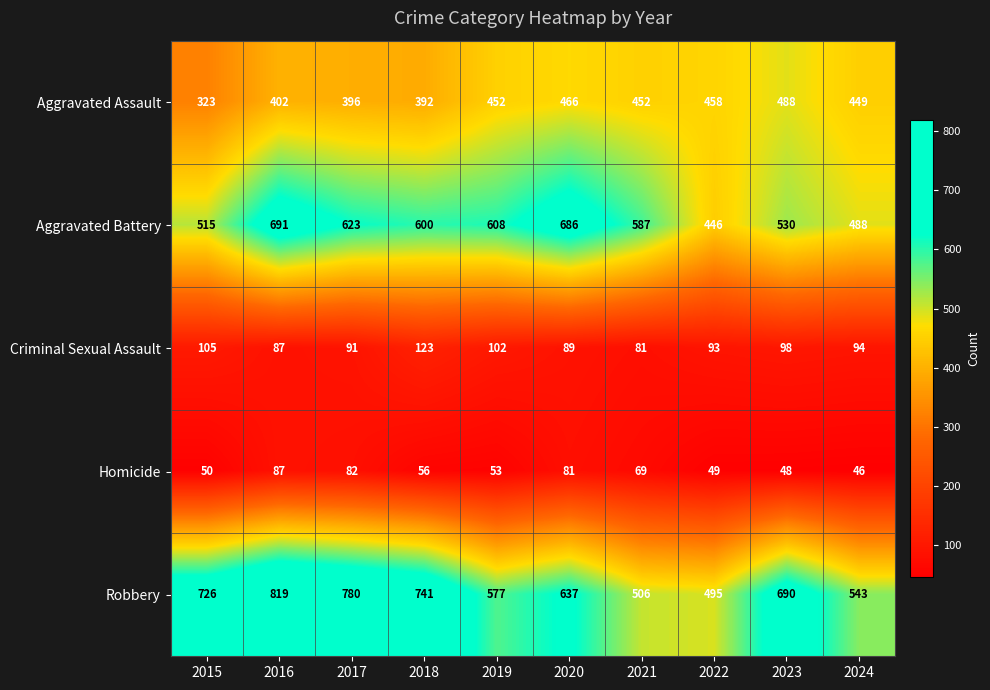

Rank the series at 2018 from lowest to highest value.

Homicide, Criminal Sexual Assault, Aggravated Assault, Aggravated Battery, Robbery